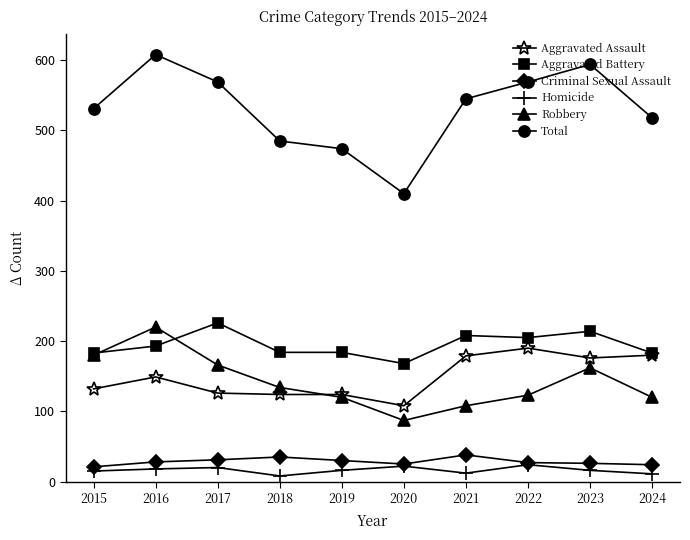

Which series has the largest range (max minus min)?

Total